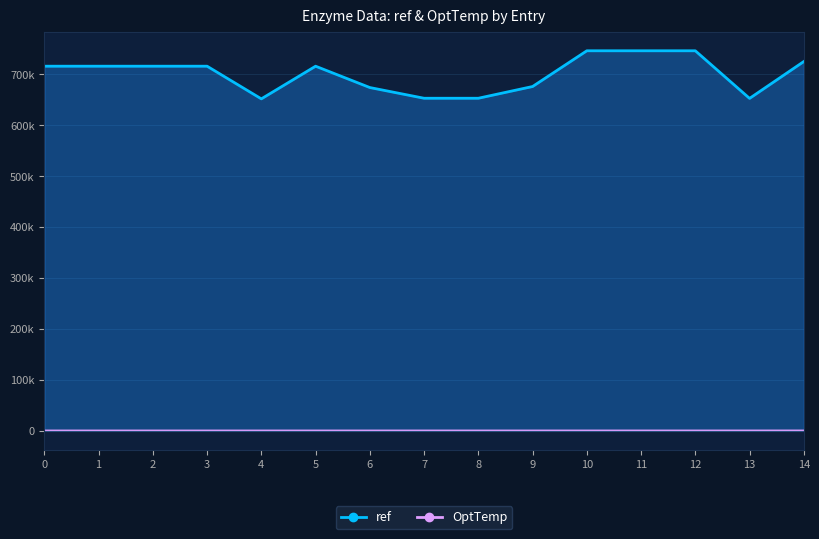

True or false: ref and OptTemp cross at least once.

False